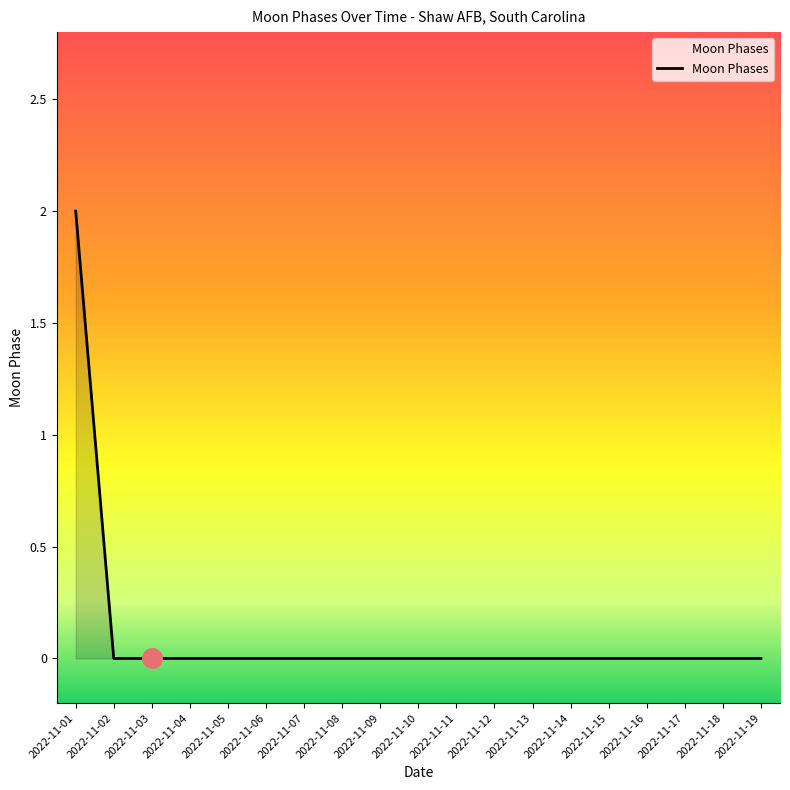

At which category does the chart reach its peak across all series?

2022-11-01